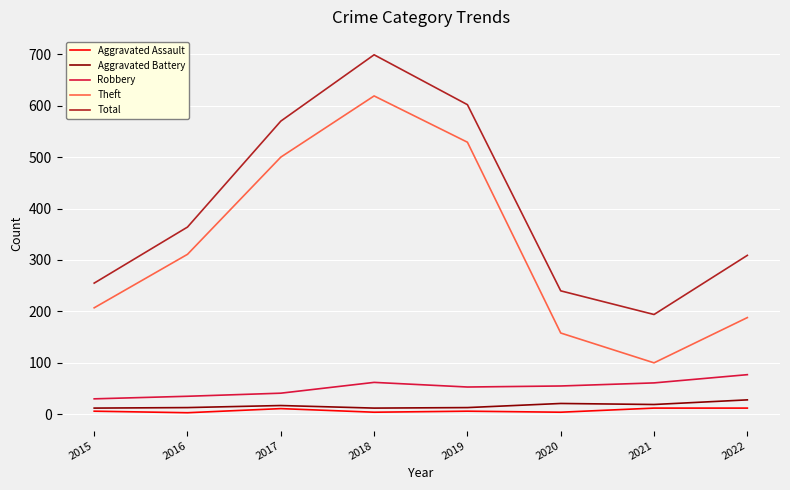

True or false: Total and Theft intersect in this chart.

False